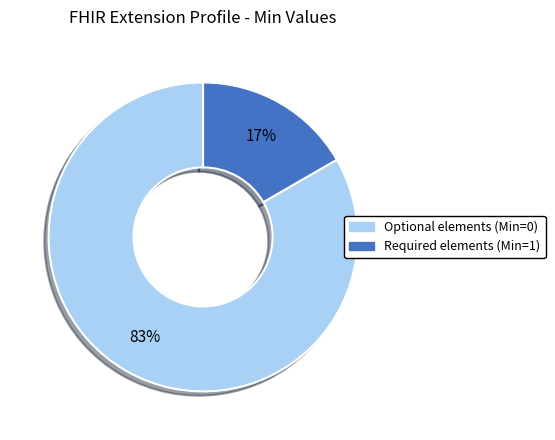

Count the number of slices in the pie.

2